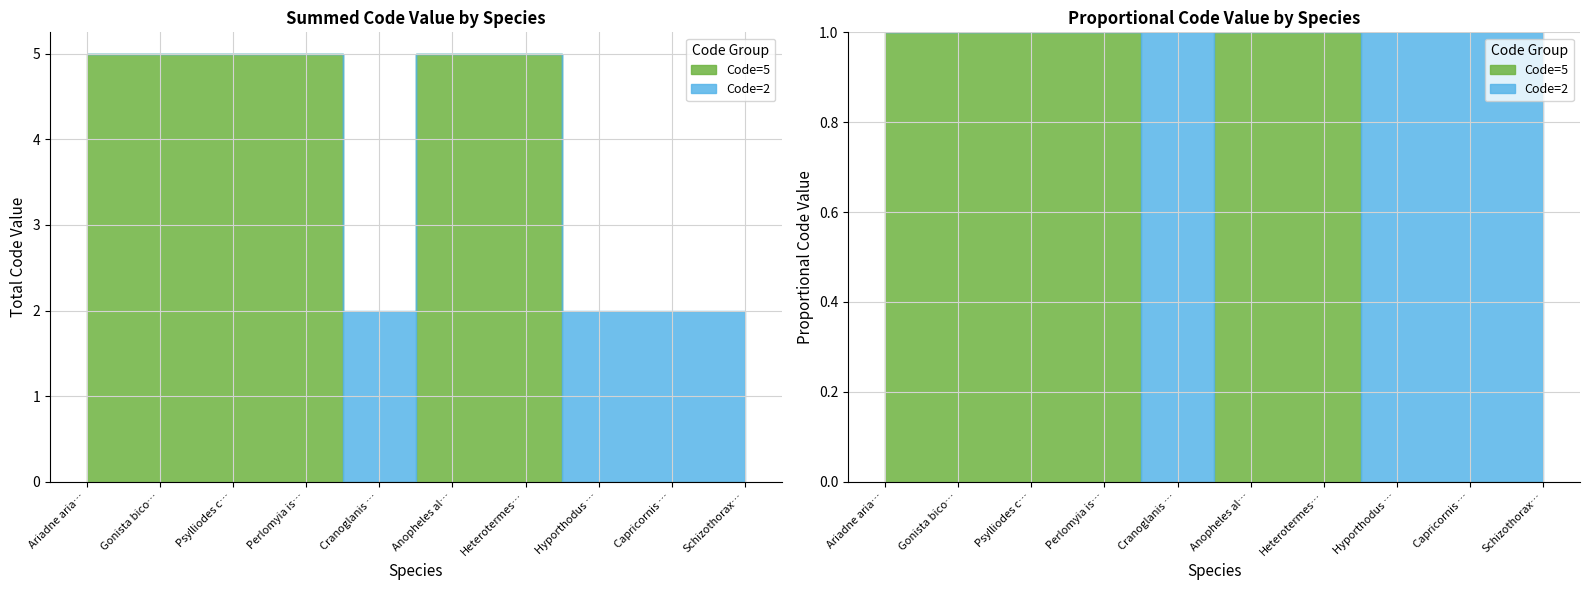

Reading left to right, extract all data points from this chart.

Code=5: Ariadne ariadne=5	Gonista bicolor=5	Psylliodes chlorophana=5	Perlomyia isobeae=5	Cranoglanis bouderius=0	Anopheles albitarsis=5	Heterotermes cf. paradoxus AUS88=5	Hyporthodus septemfasciatus=0	Capricornis sp. YZ-2016=0	Schizothorax taliensis=0
Code=2: Ariadne ariadne=0	Gonista bicolor=0	Psylliodes chlorophana=0	Perlomyia isobeae=0	Cranoglanis bouderius=2	Anopheles albitarsis=0	Heterotermes cf. paradoxus AUS88=0	Hyporthodus septemfasciatus=2	Capricornis sp. YZ-2016=2	Schizothorax taliensis=2